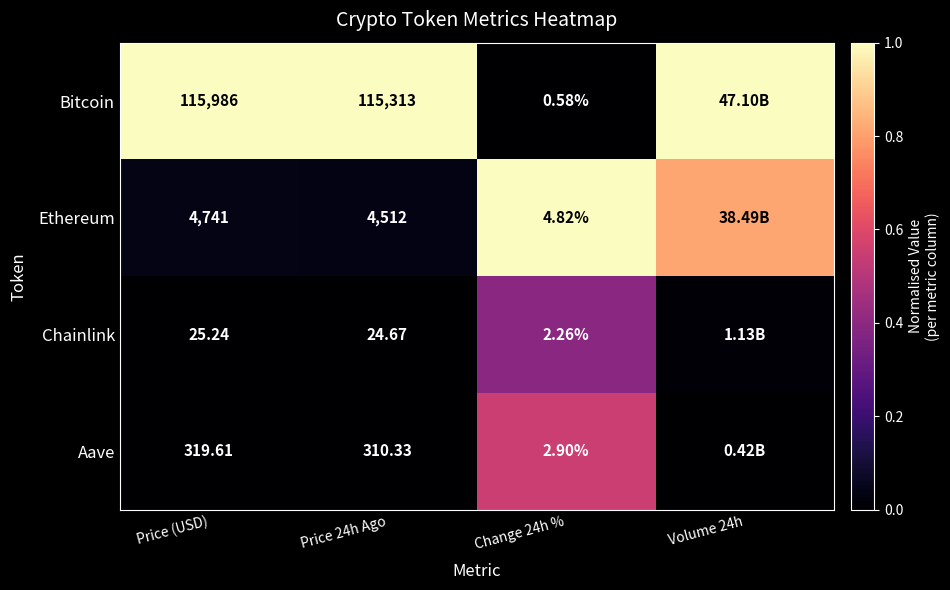

At Change 24h %, list the series in order from smallest to largest.

Bitcoin, Chainlink, Aave, Ethereum